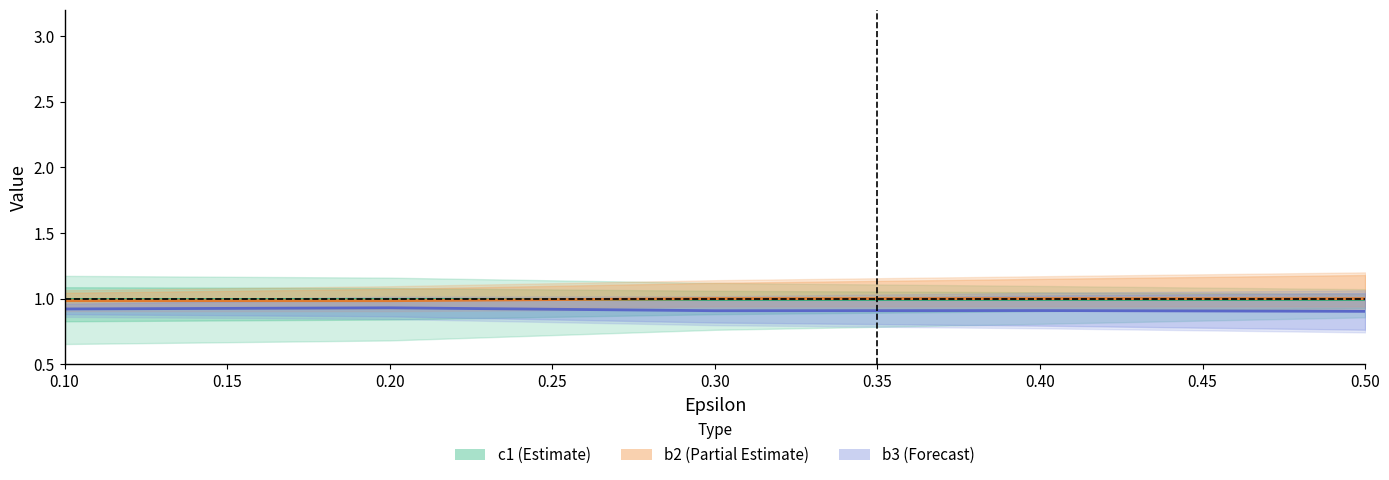

Between 0.10 and 0.20, which series saw the biggest shift?

b3